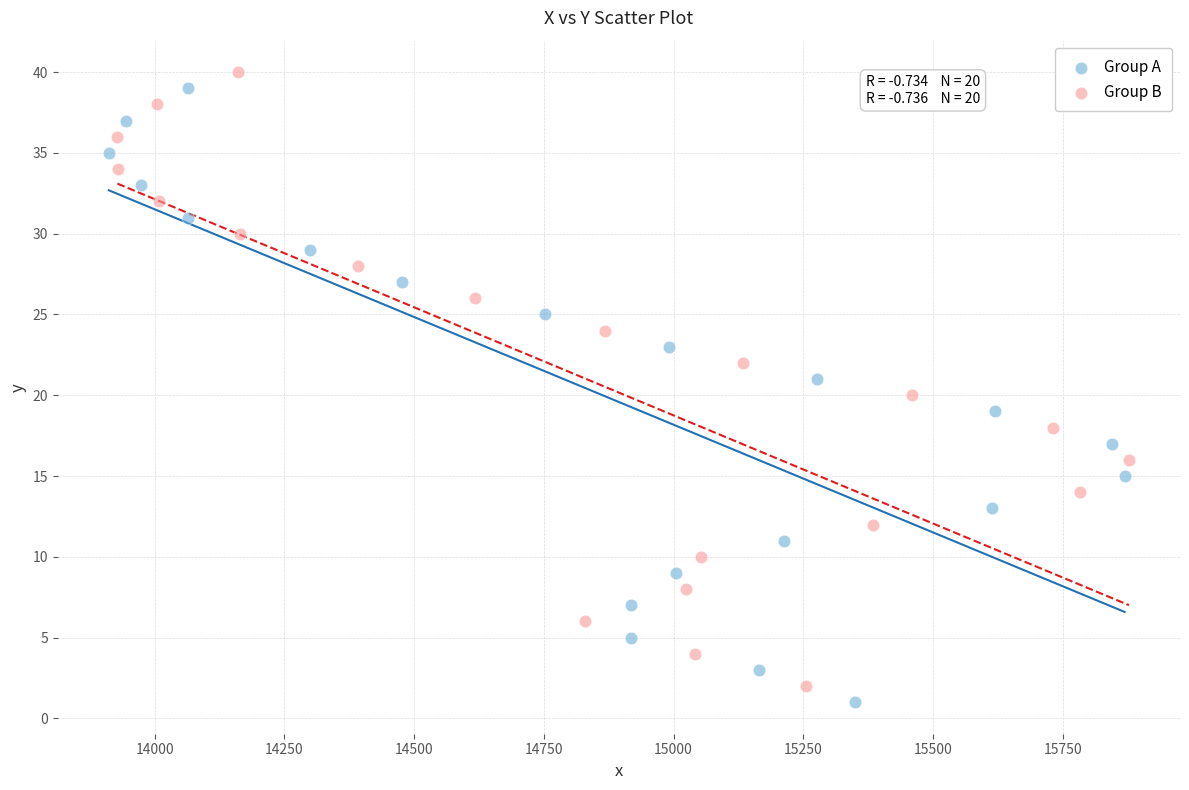

Which series reaches the minimum Y coordinate?

Group A